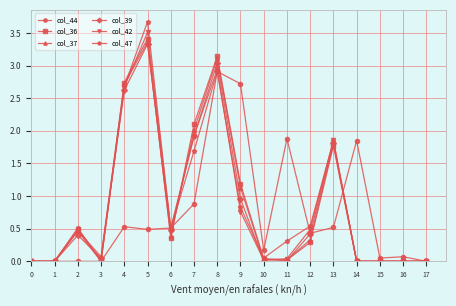

Between 4 and 17, which series saw the biggest shift?

col_36